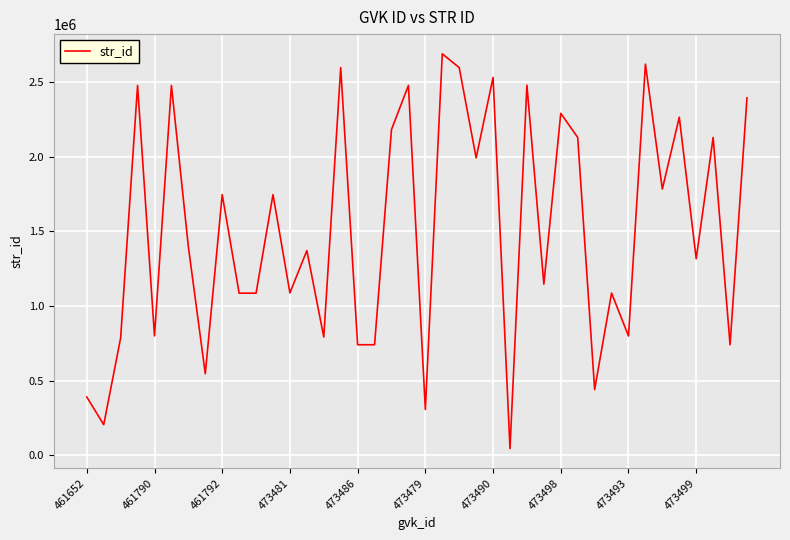

What is the greatest value displayed?

2688985